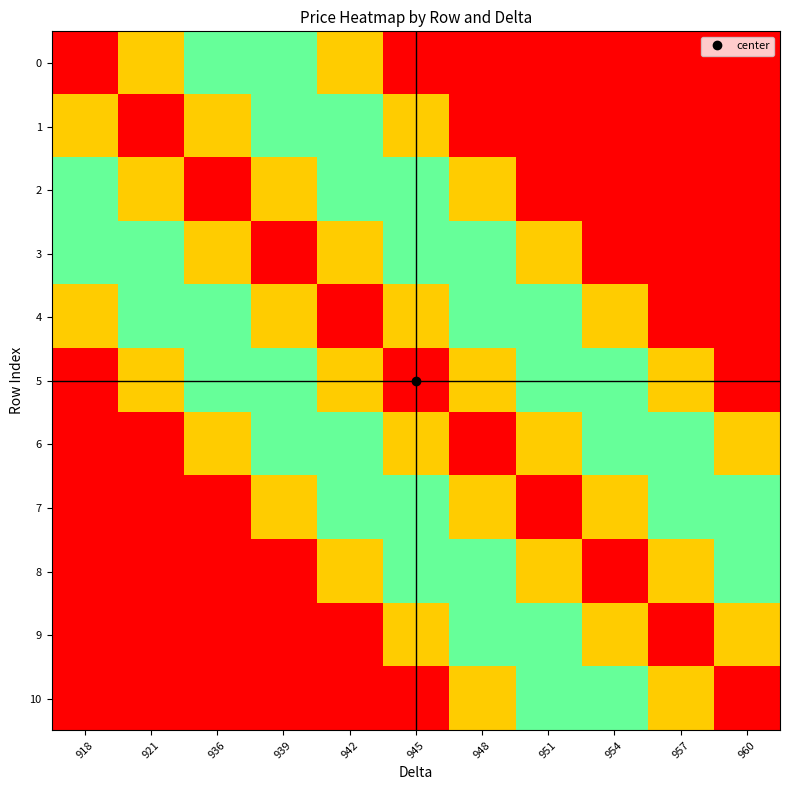

At which category does the chart reach its peak across all series?

918